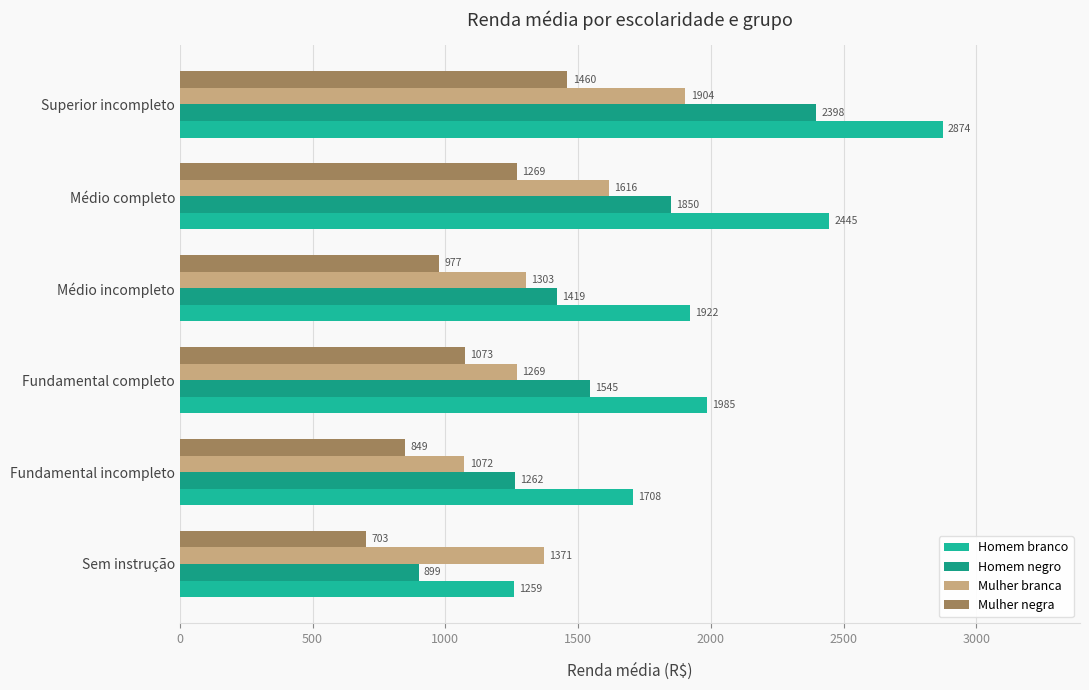

What is the value of the Mulher branca bar at the 2nd from the left?

1071.6